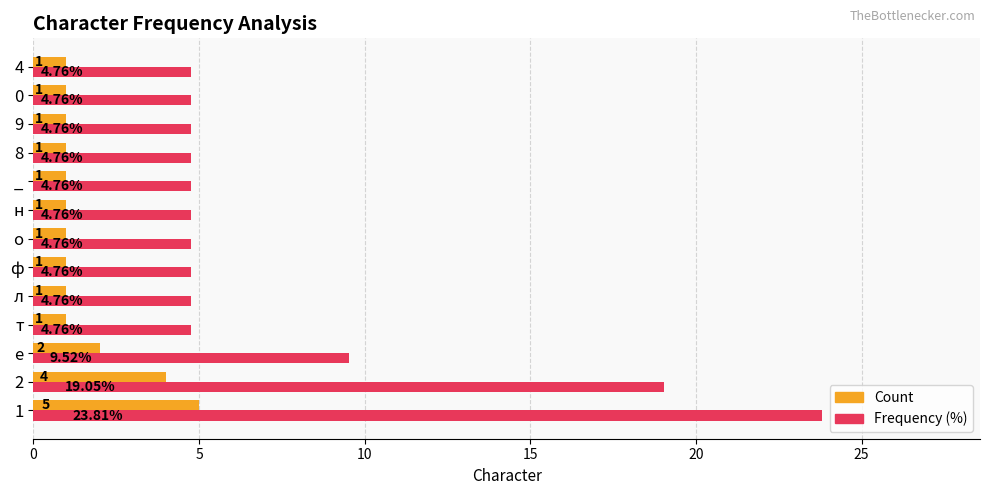

What is the lowest value of the Count series?

1.0